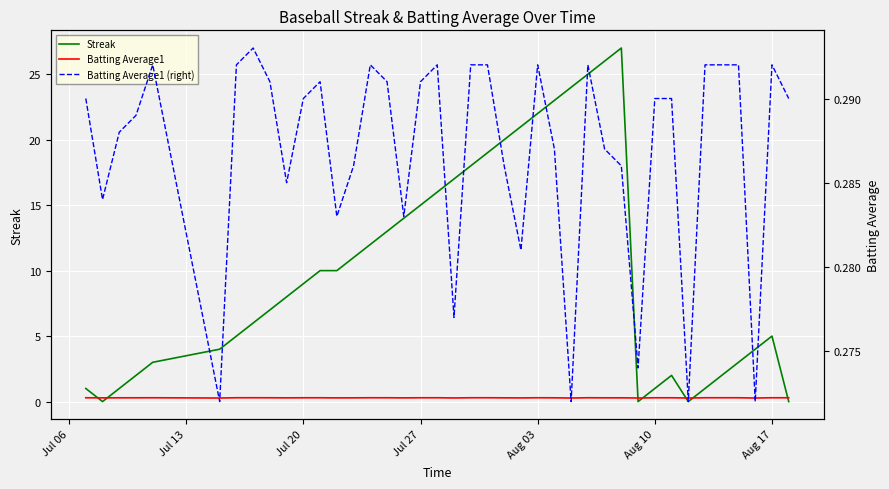

What is the value of the Batting Average1 (right) point at the 10th from the left?

0.3